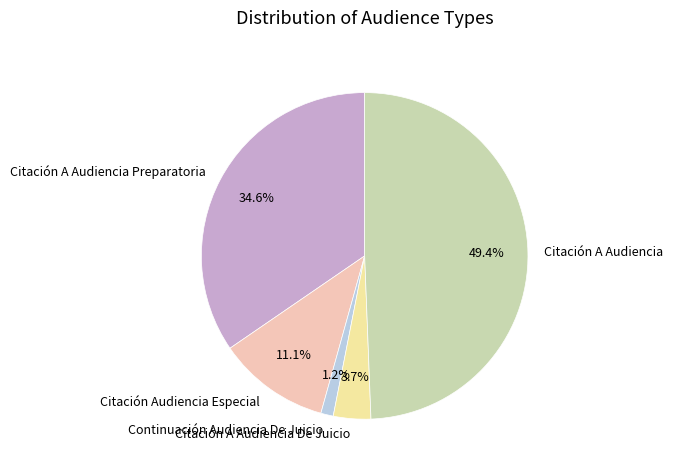

Which has a higher value, Citación A Audiencia De Juicio or Continuación Audiencia De Juicio?

Citación A Audiencia De Juicio